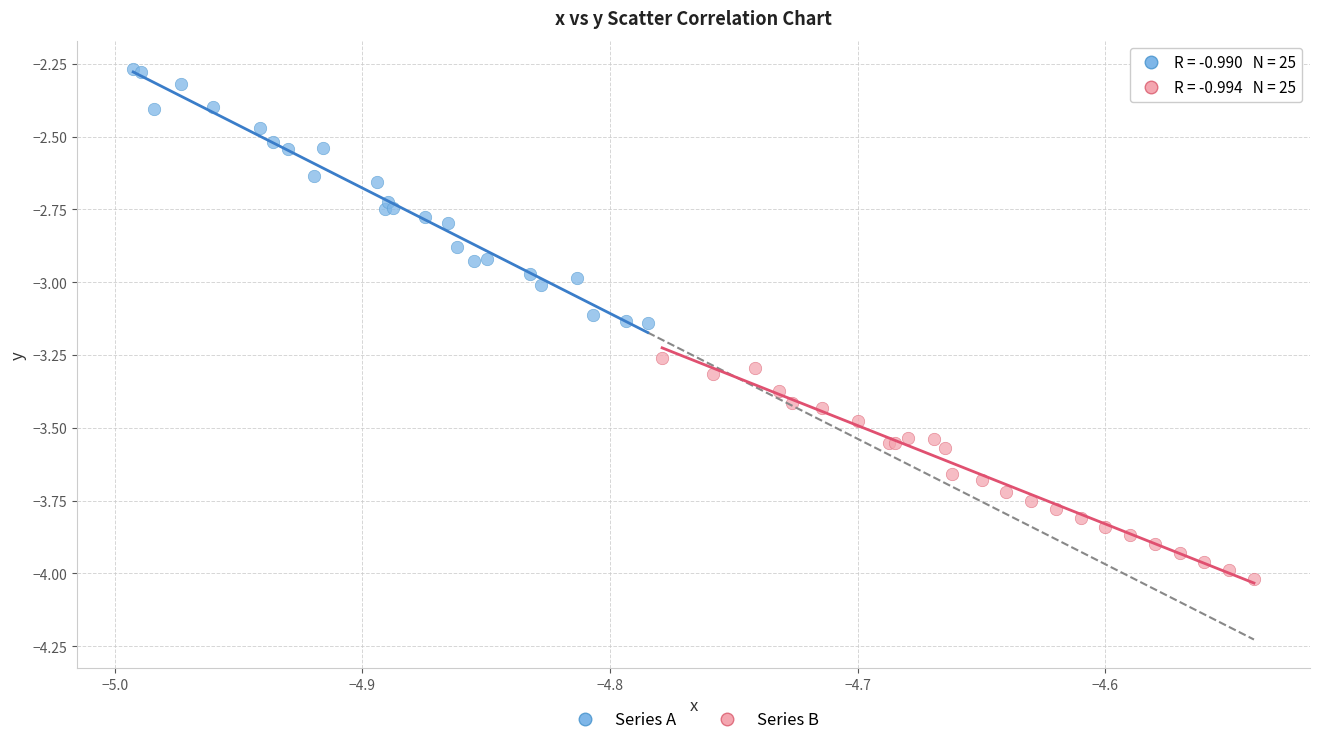

Which series has the largest Y range (max minus min)?

Series A